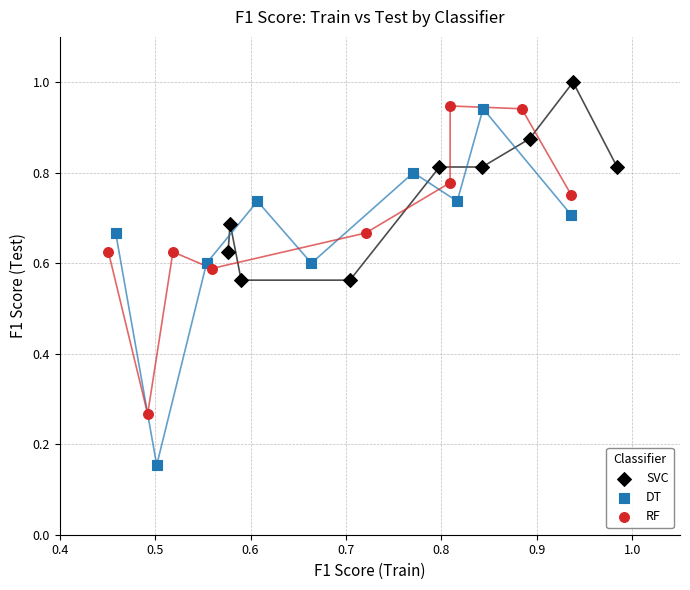

What are all the series names shown in the legend?

SVC, DT, RF